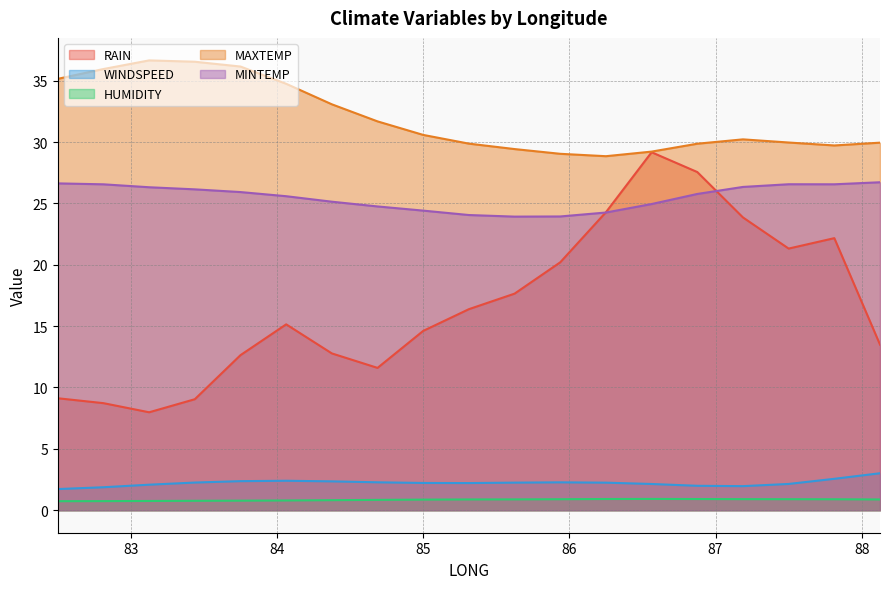

What is the sum of all MINTEMP values?

484.5